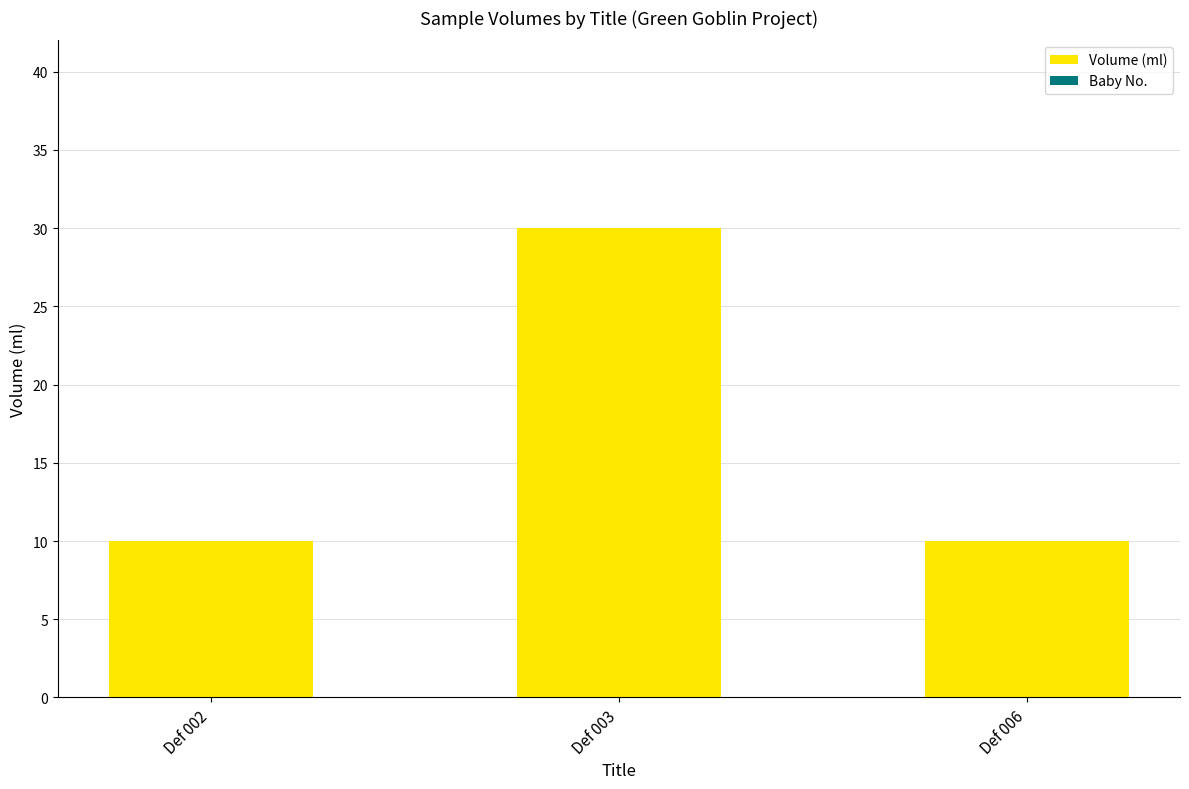

What is the smallest value displayed?

10